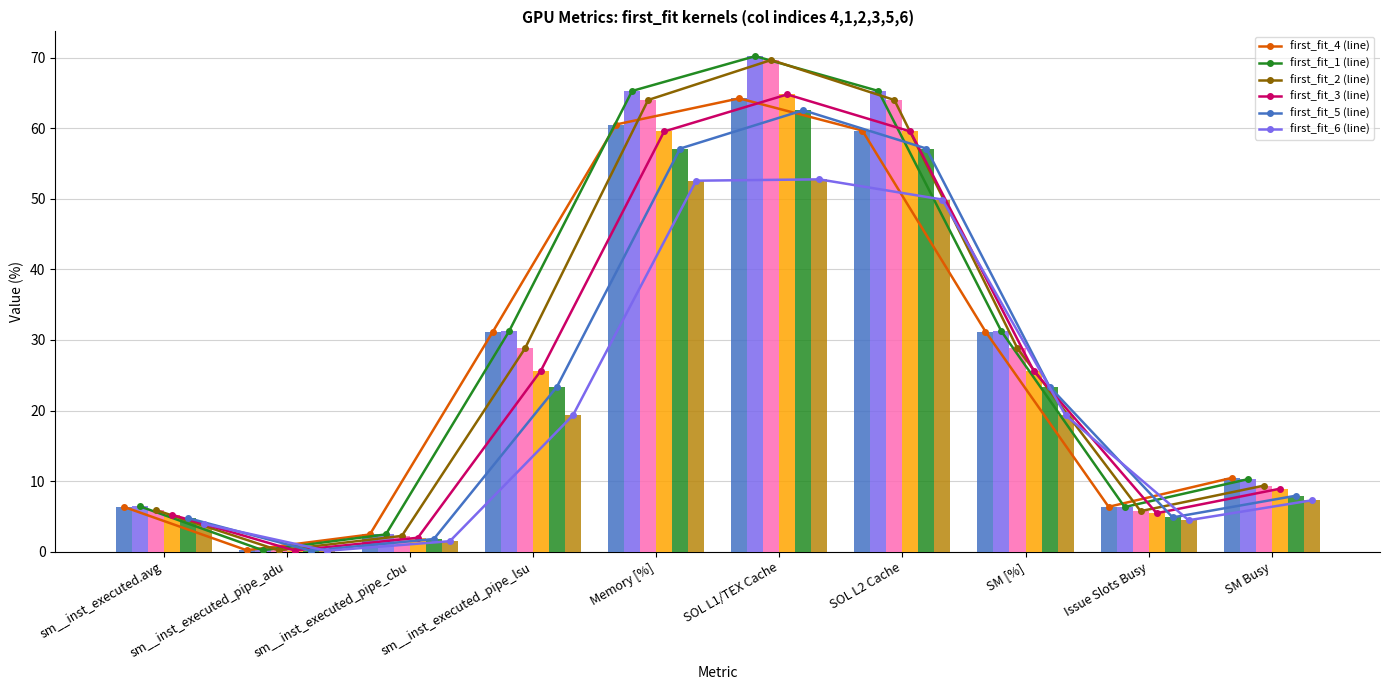

What is the label of the 2nd bar from the left?

sm__inst_executed_pipe_adu